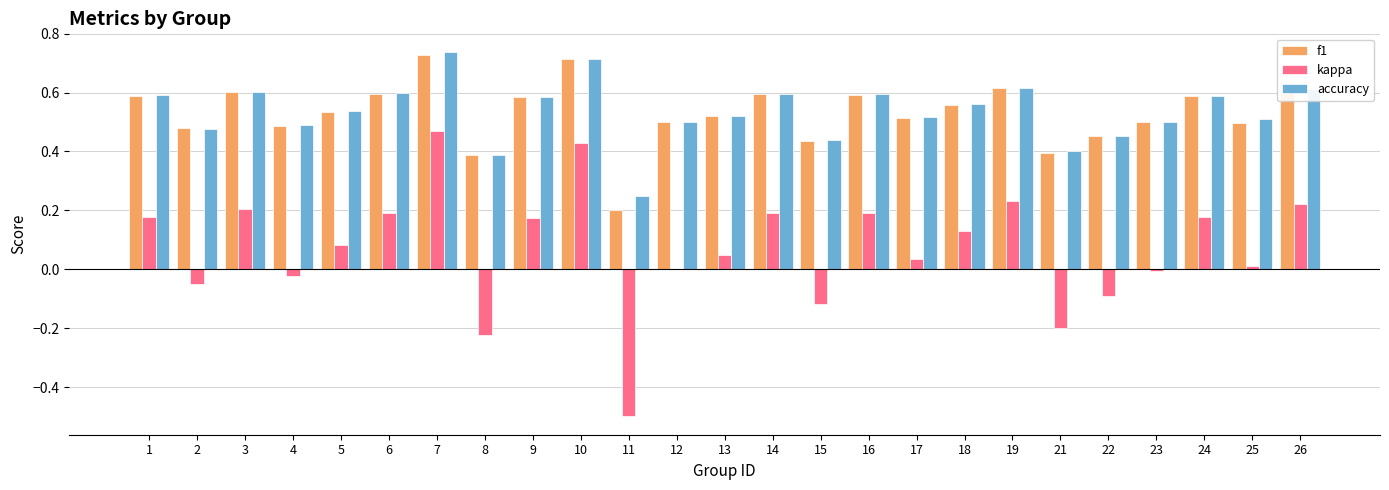

What is the total value across all series at 10?

1.9